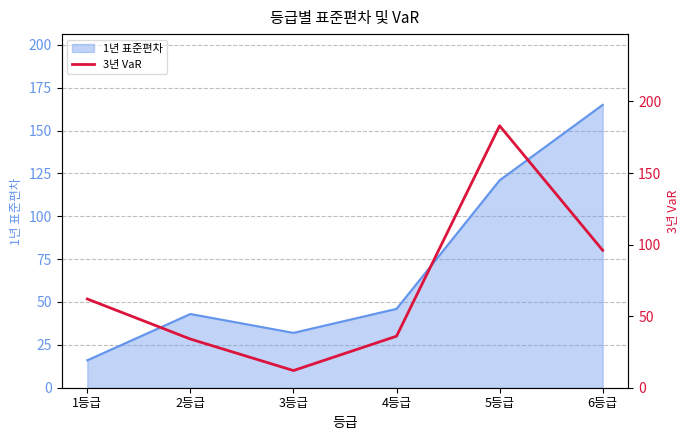

True or false: 1년 표준편차 has a value of 112 at 6등급.

False